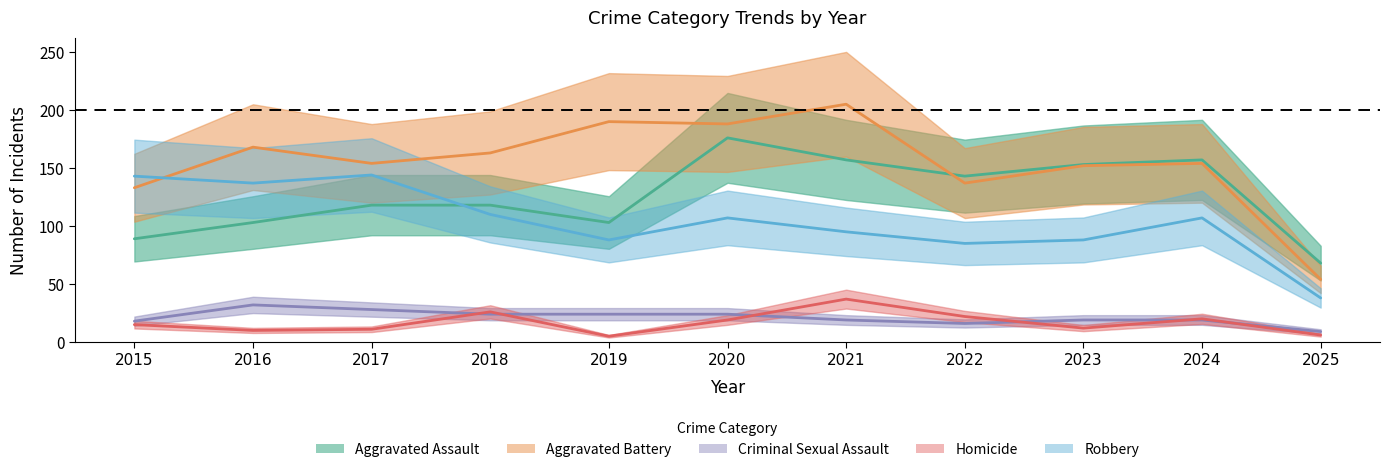

What is the total value across all series at 2020?

514